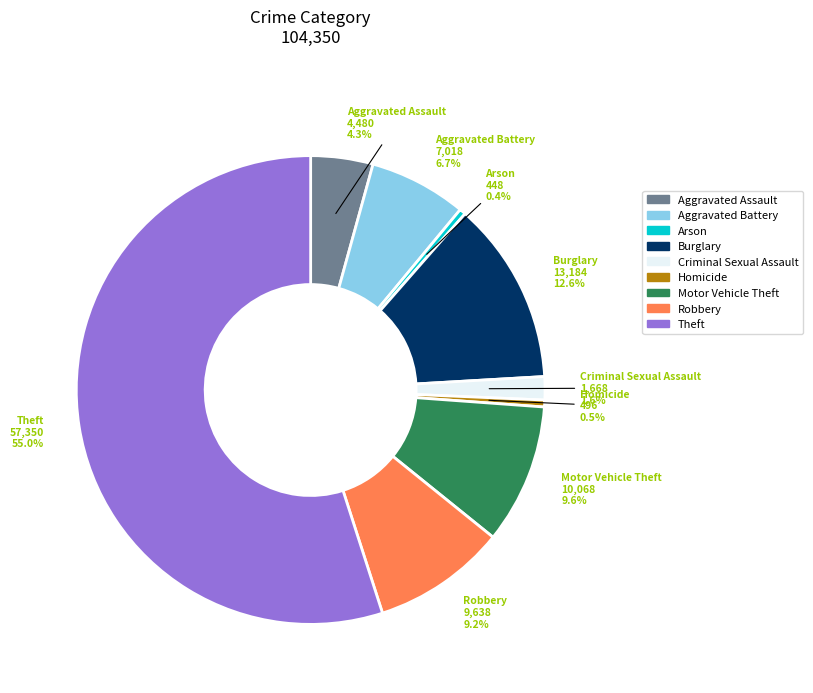

True or false: Robbery accounts for 22% of the total.

False